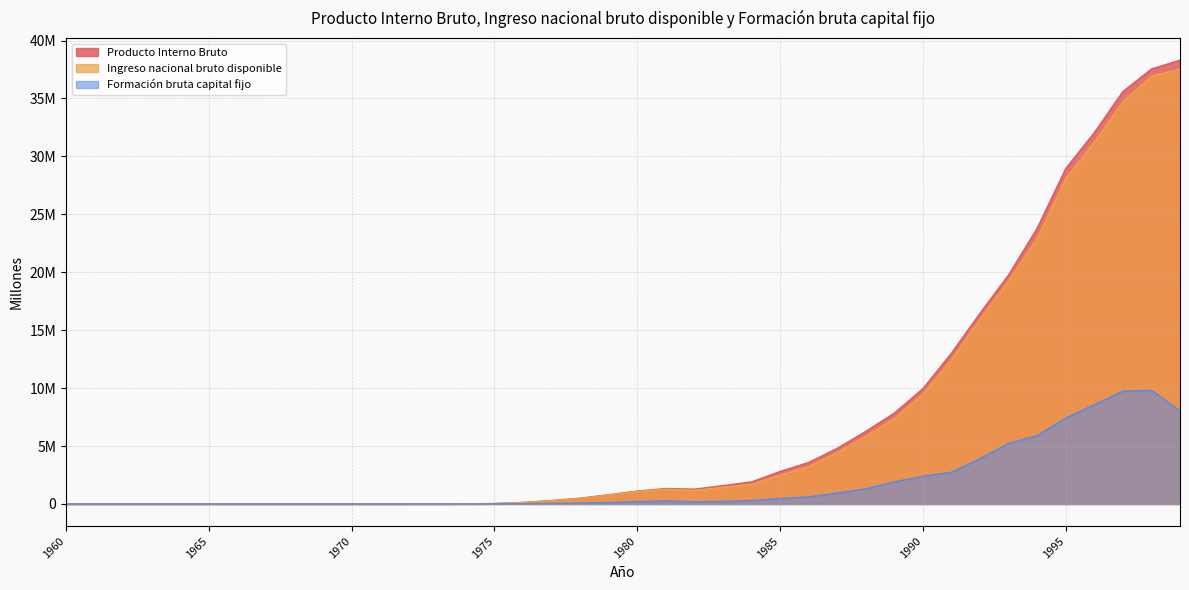

Which series has the largest total across all categories?

Producto Interno Bruto